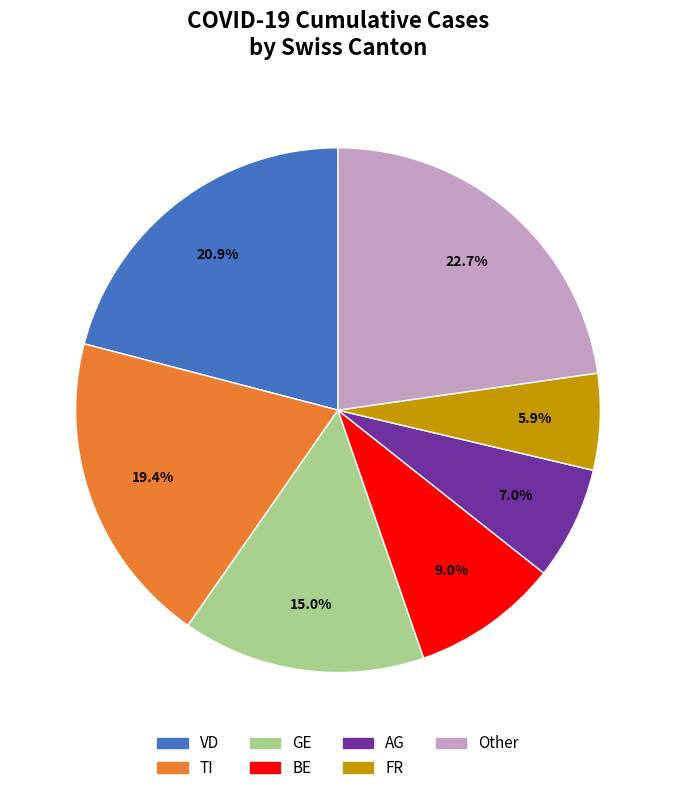

Which slice is the smallest?

FR